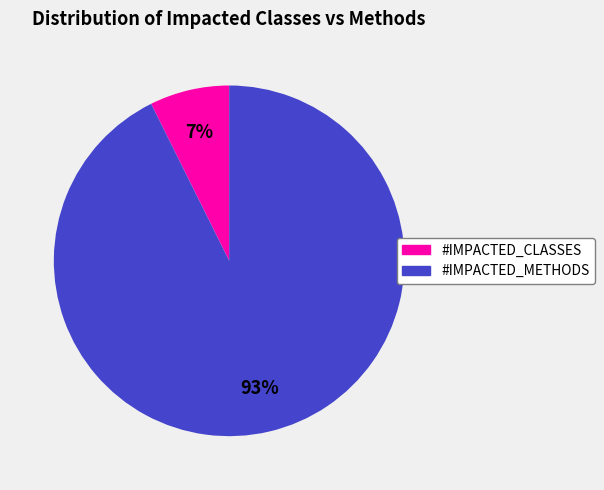

To the nearest percent, what is the average slice percentage?

50%